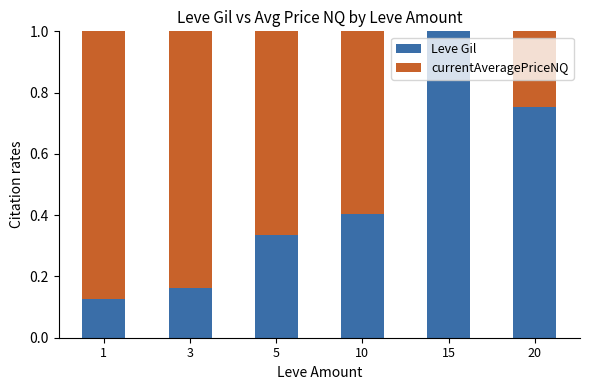

What is the total value across all series at 20?

1.0